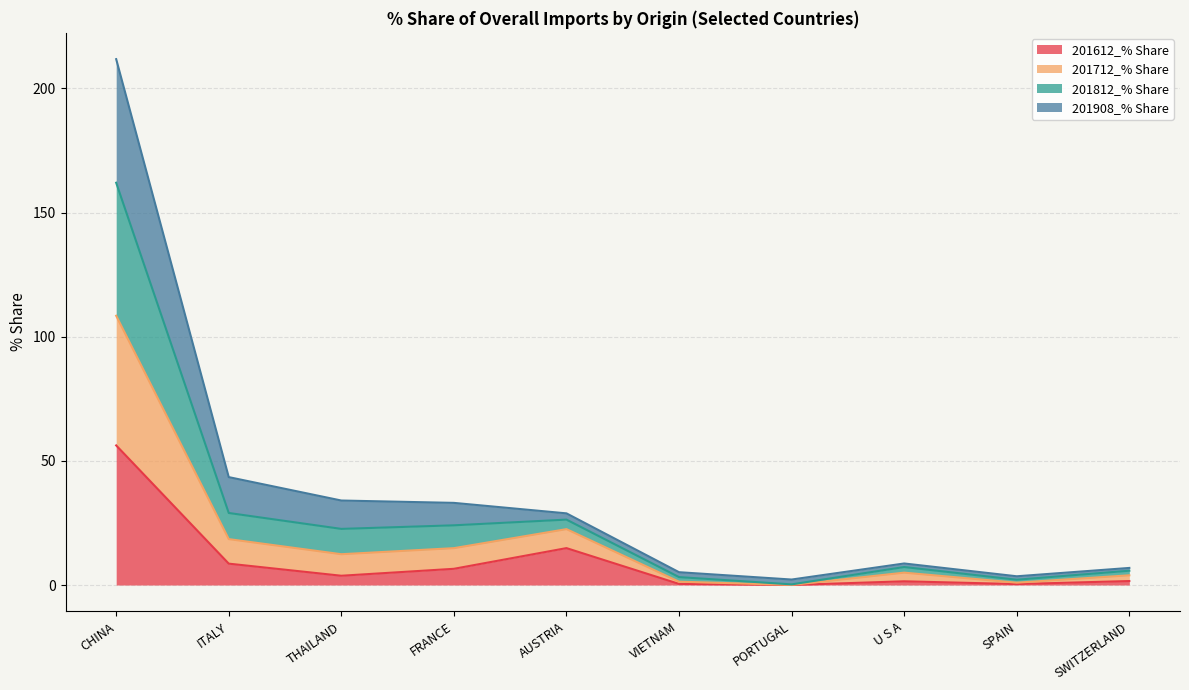

At which label is 201612_% Share closest to 28?

AUSTRIA